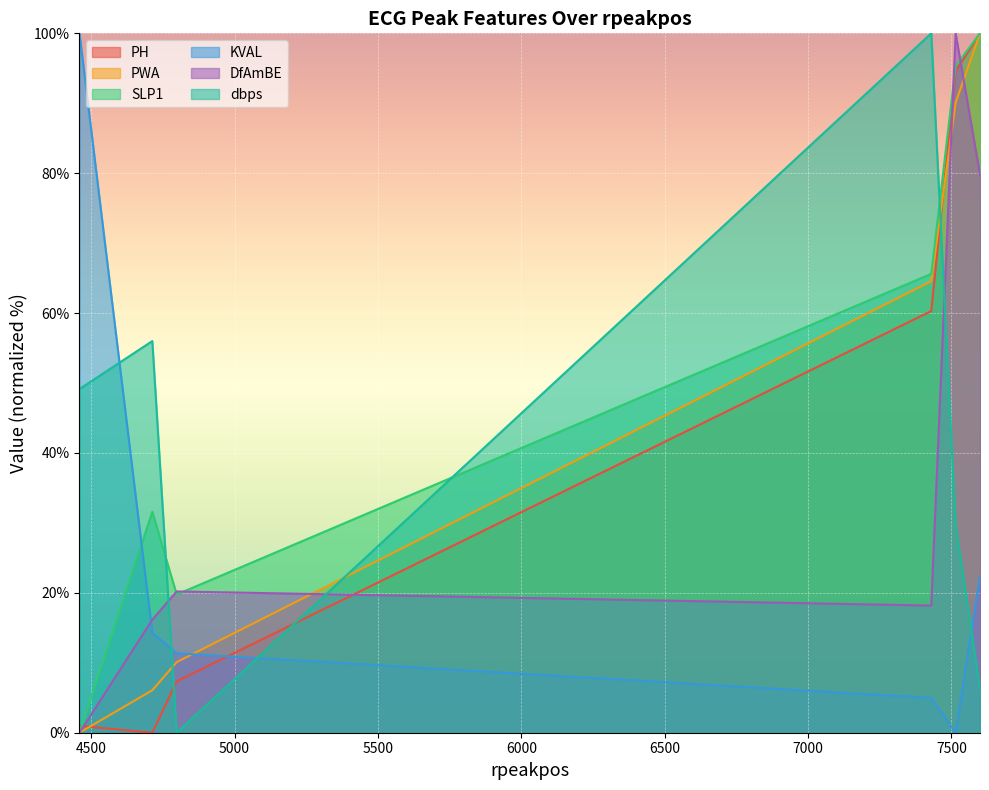

List the series in order of their peak value, lowest first.

PH, PWA, SLP1, KVAL, DfAmBE, dbps